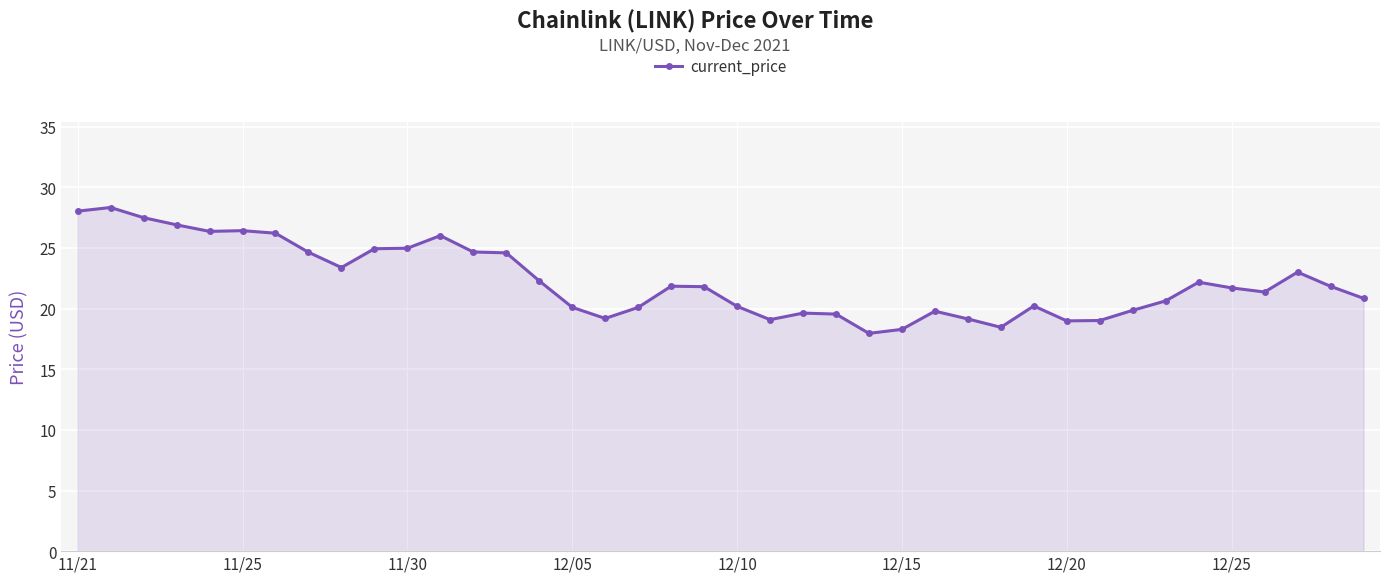

What is the average value?

22.3